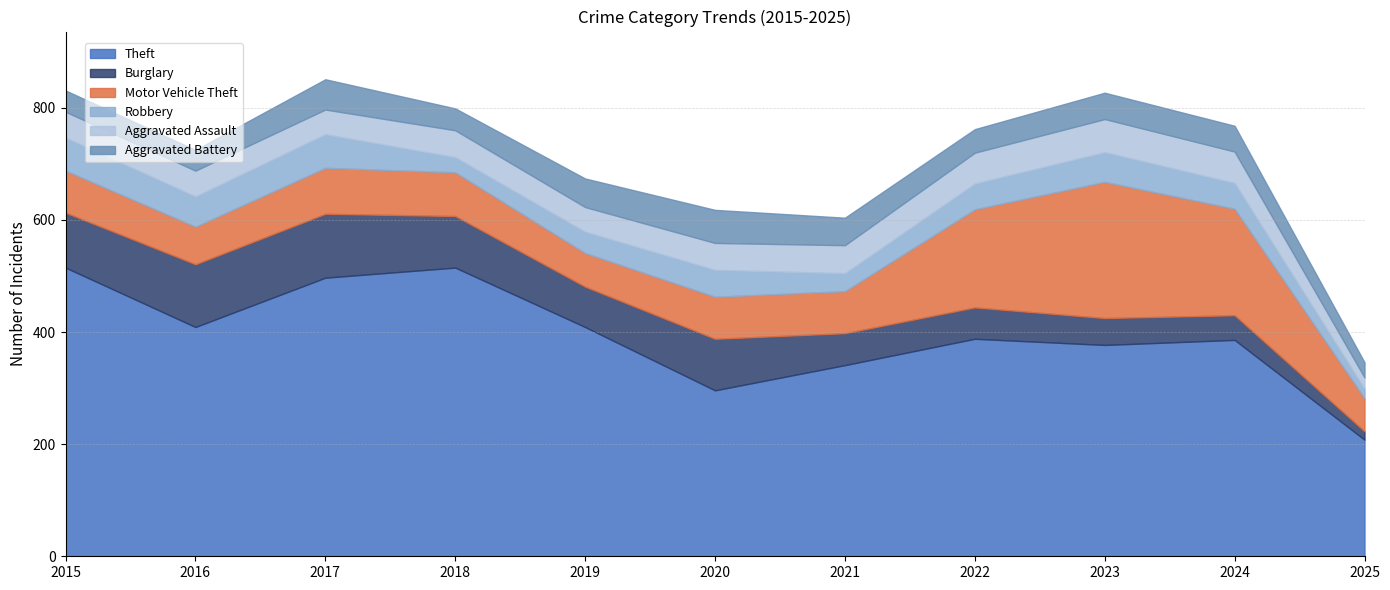

At which label is Theft closest to 361?

2023